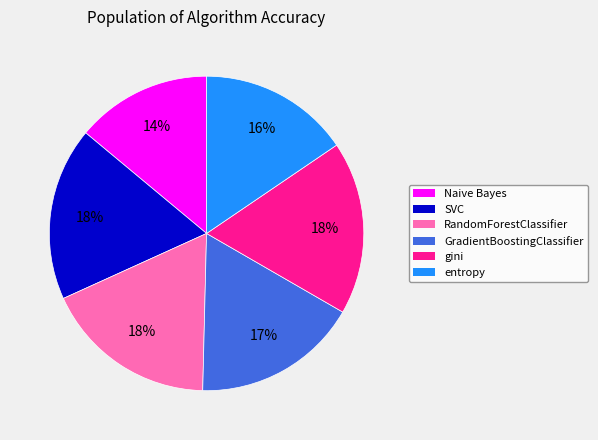

Combined, do Naive Bayes and SVC account for over 50%?

No